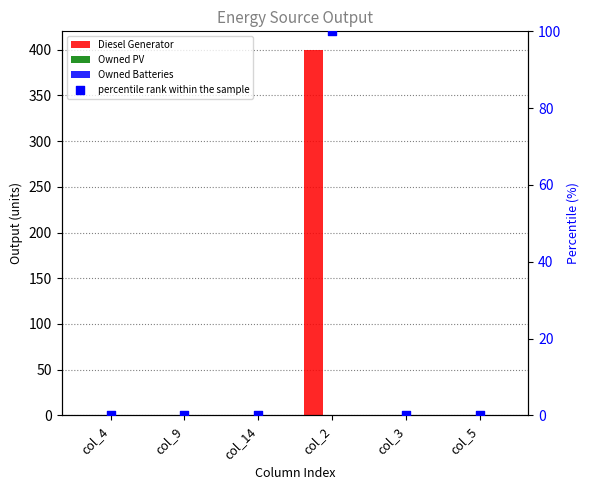

At which category is the sum across all series the highest?

col_2